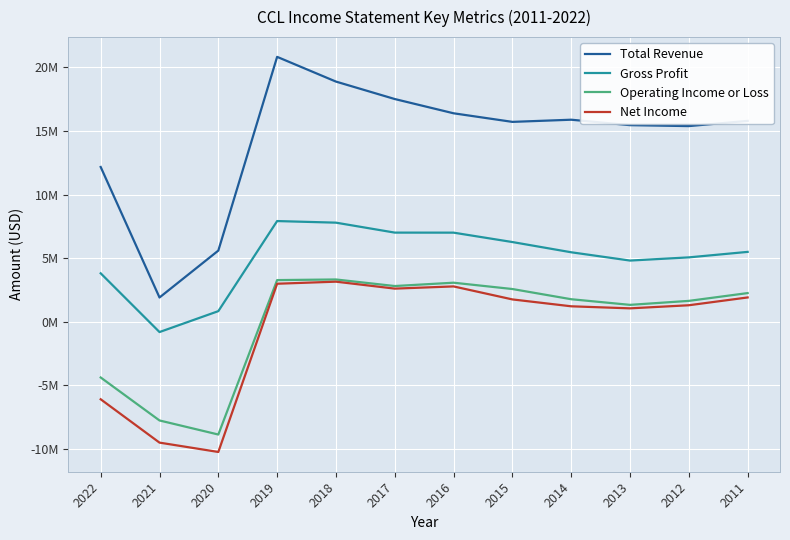

At 2022, list the series in order from smallest to largest.

Net Income, Operating Income or Loss, Gross Profit, Total Revenue